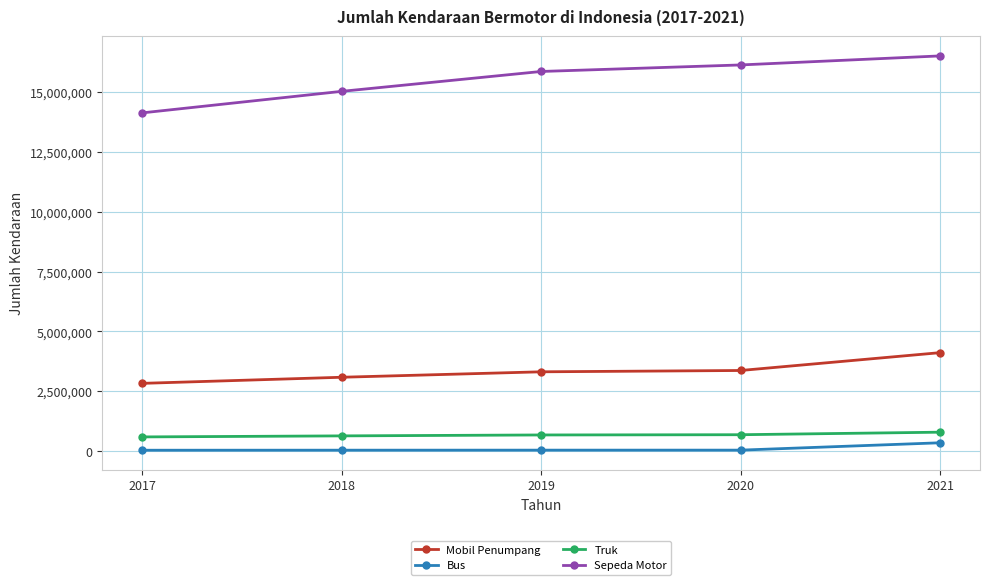

What is the approximate value of Mobil Penumpang at 2021, to the nearest 50?

4111250